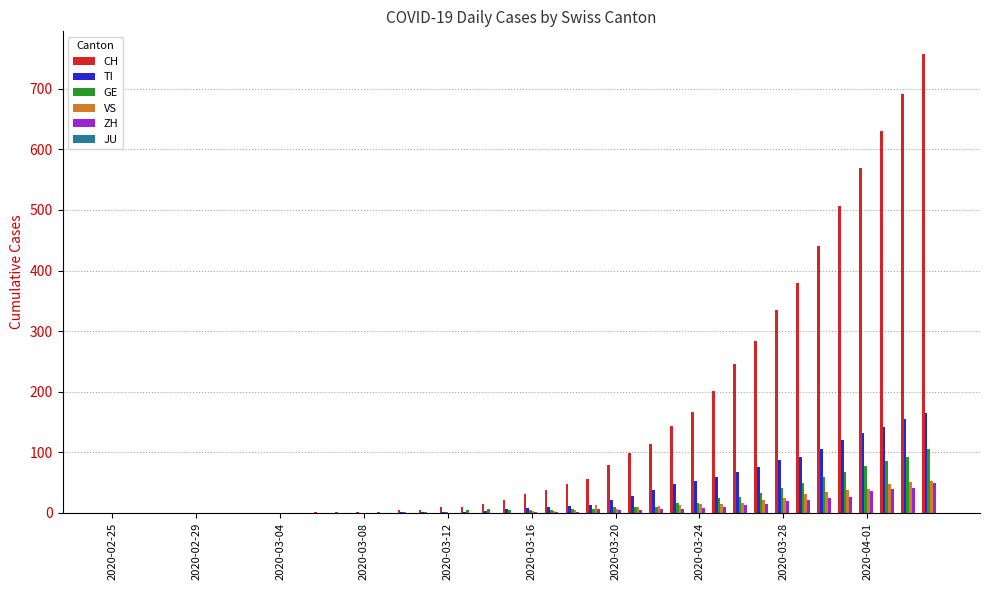

What is the maximum value for TI?

165